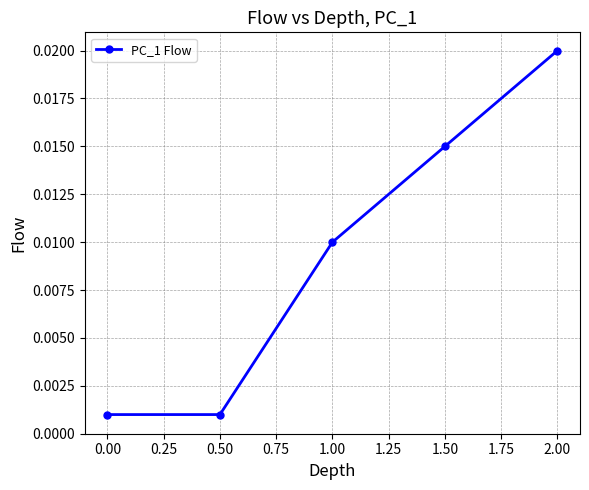

True or false: the data has more than 0 interior local peaks.

False